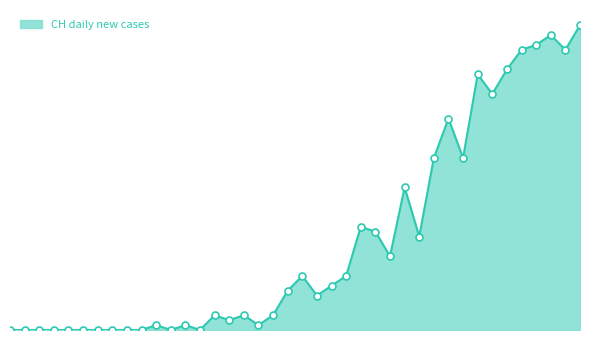

Does the chart have visible grid lines?

No